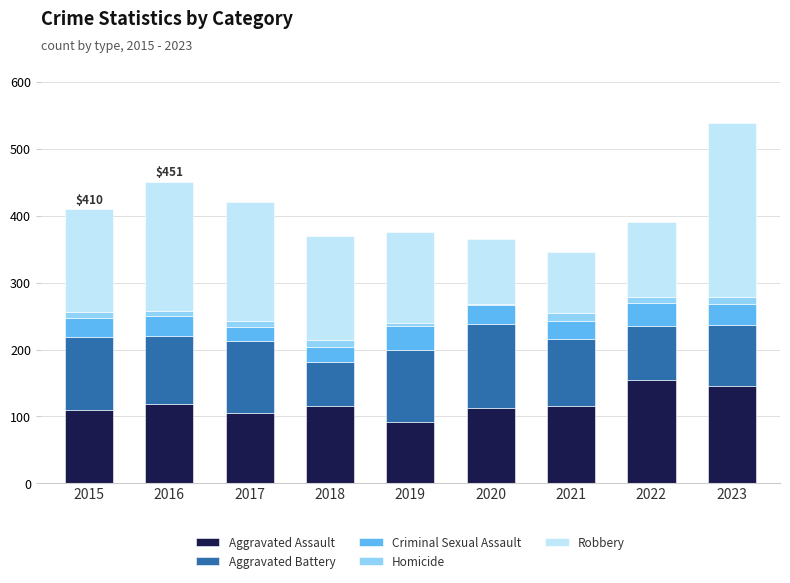

What is the maximum value for Aggravated Assault?

154